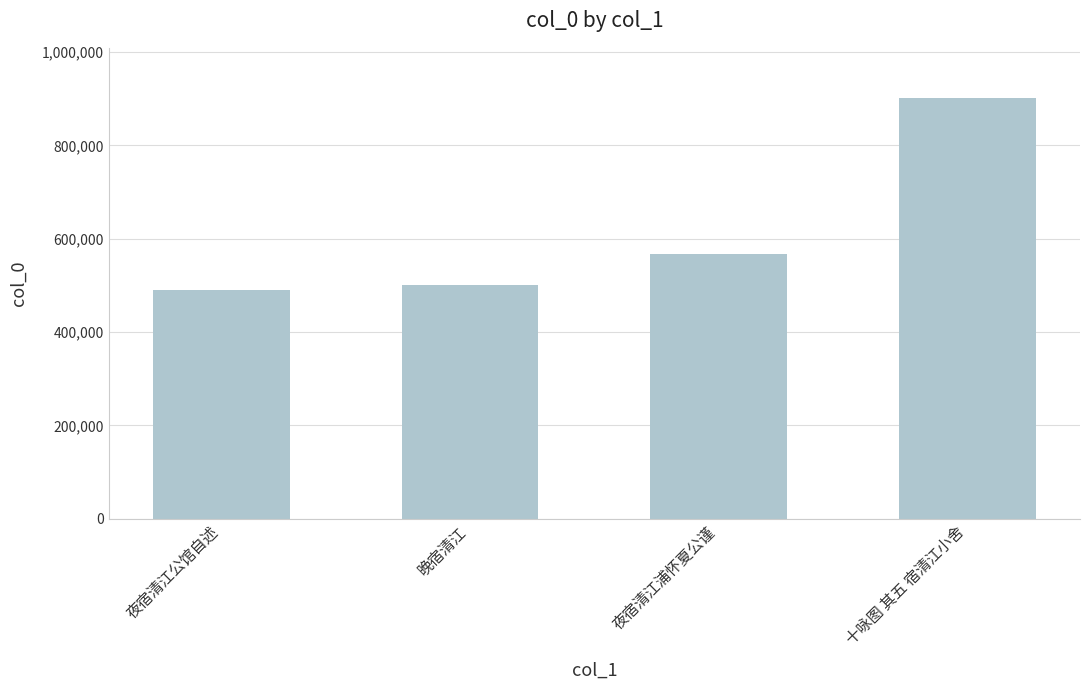

List the labels in order of value, largest first.

十咏图 其五 宿清江小舍, 夜宿清江浦怀夏公谨, 晚宿清江, 夜宿清江公馆自述